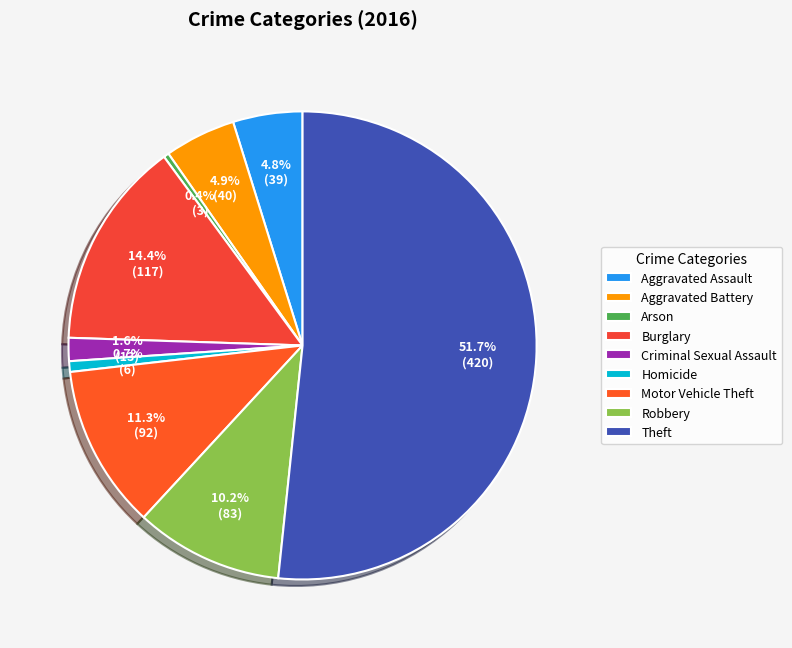

What percentage is NOT represented by Criminal Sexual Assault?

98.4%